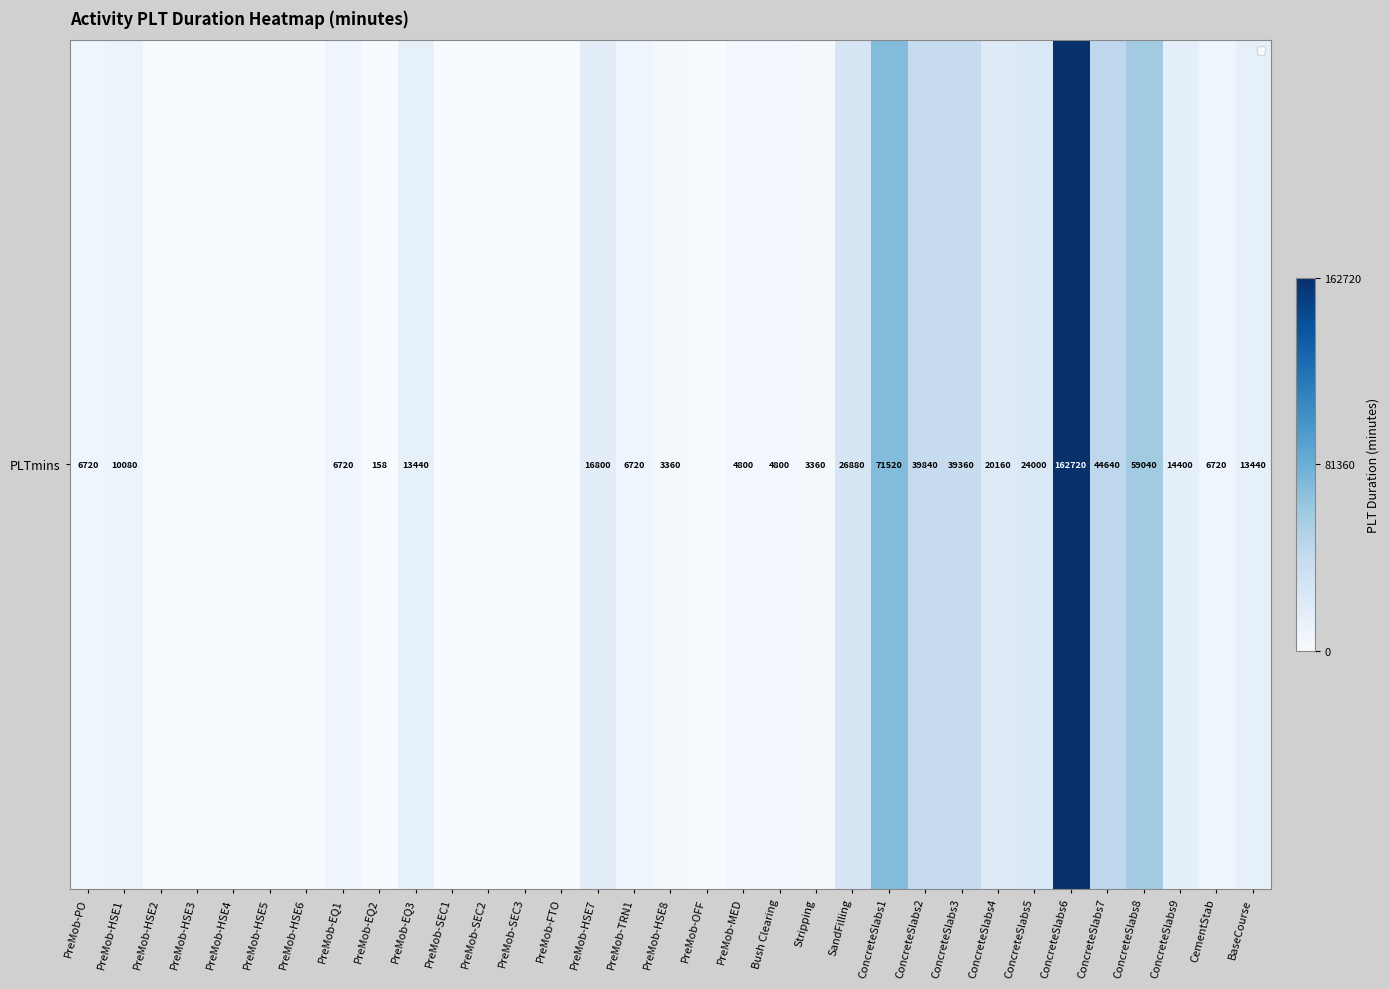

Where is the data nearest to the value 81360?

ConcreteSlabs1